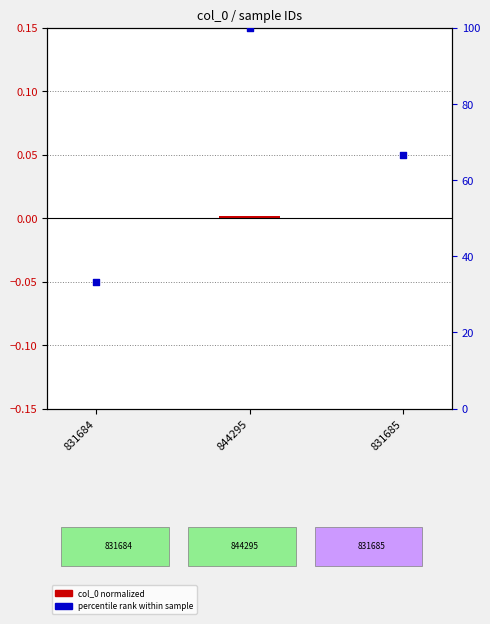

Which series has the widest spread of Y values?

percentile rank within sample